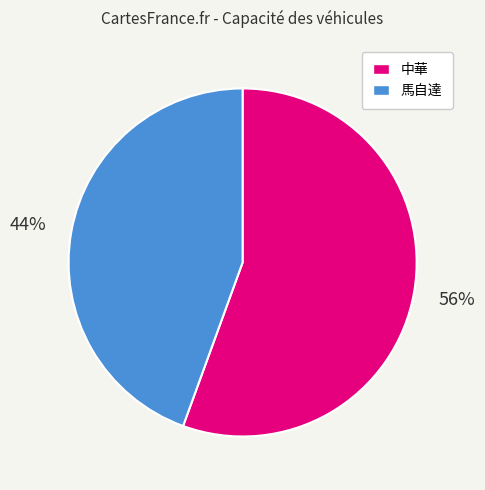

Which has a higher value, 馬自達 or 中華?

中華